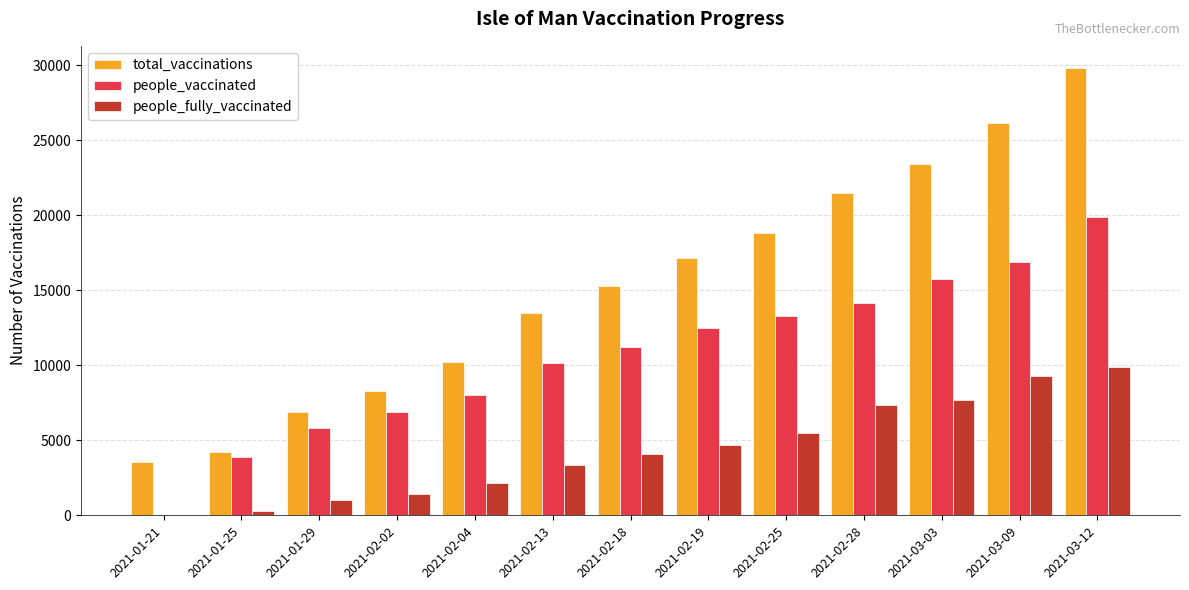

Is the value of total_vaccinations at 2021-02-19 greater than the value of people_fully_vaccinated at 2021-03-03?

Yes